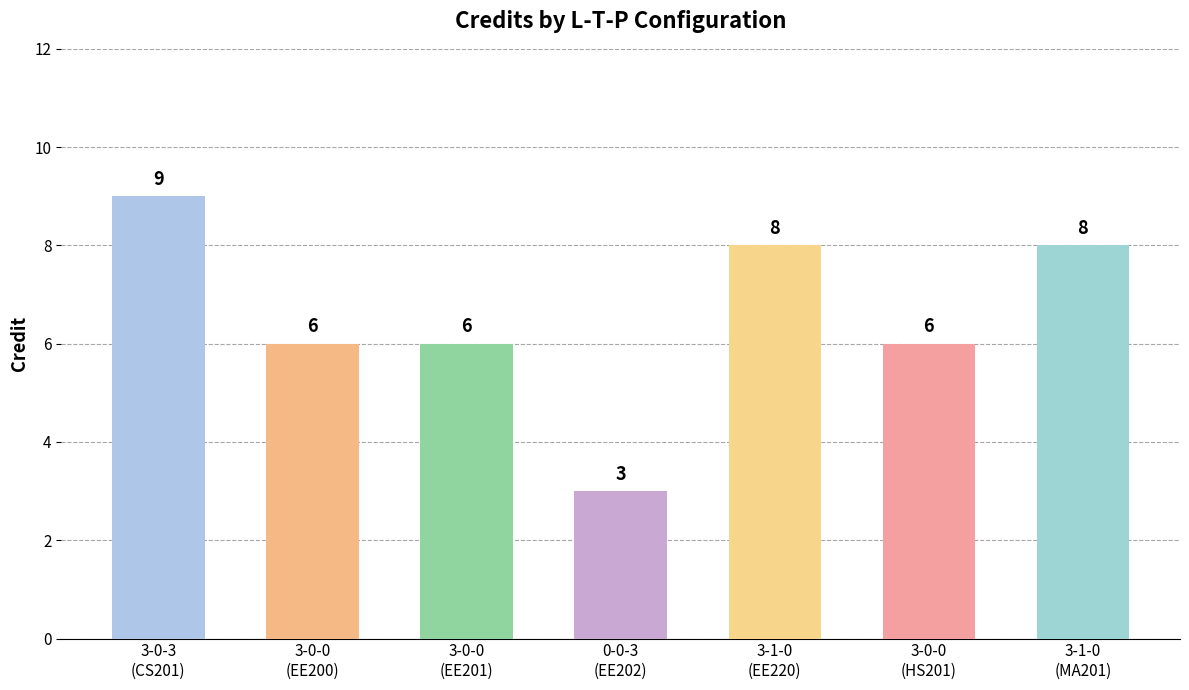

Approximately how many times larger is the value at 3-1-0 compared to 3-0-0?

1.3